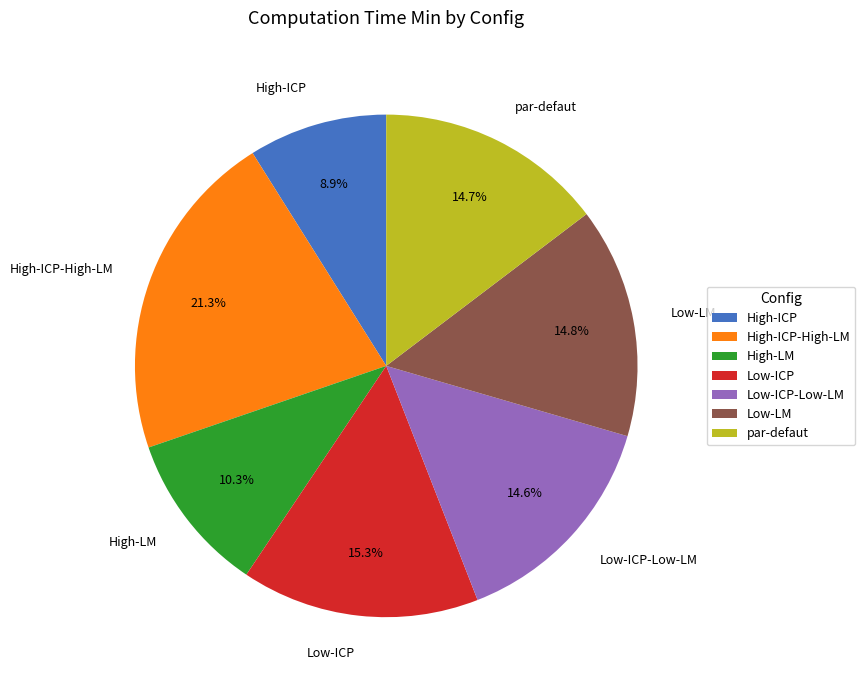

Does any single category account for the majority?

No